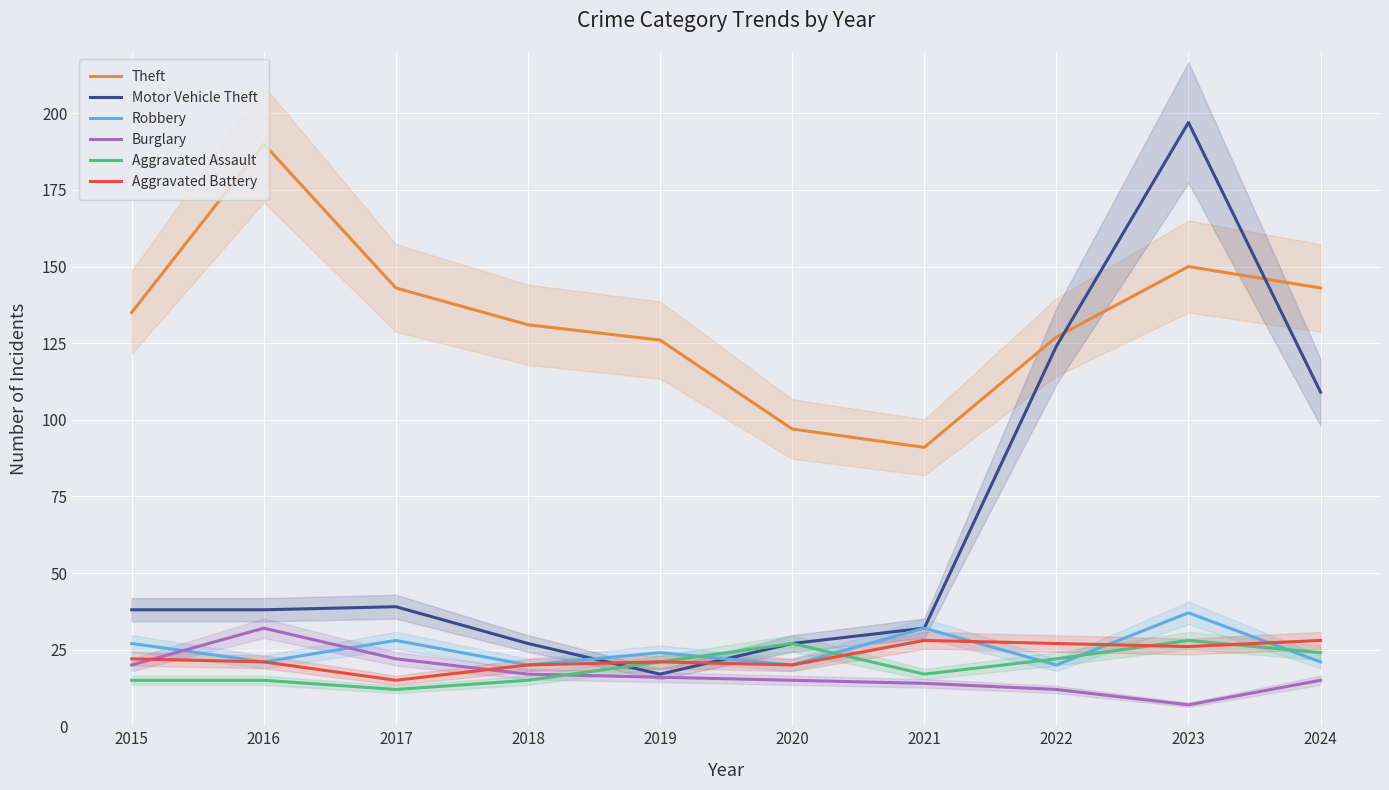

What is the maximum value for Aggravated Assault?

28